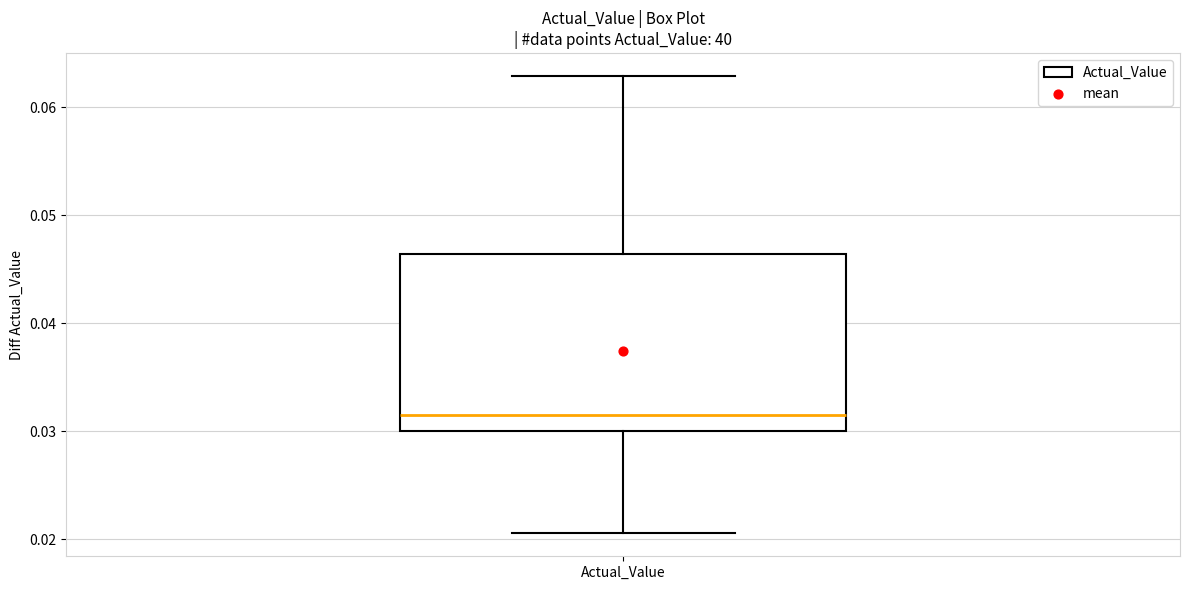

Where does the lower whisker of the box for Actual_Value end on the y-axis? The values are not printed on the chart, so give them approximately, as read against the axis.

0.021